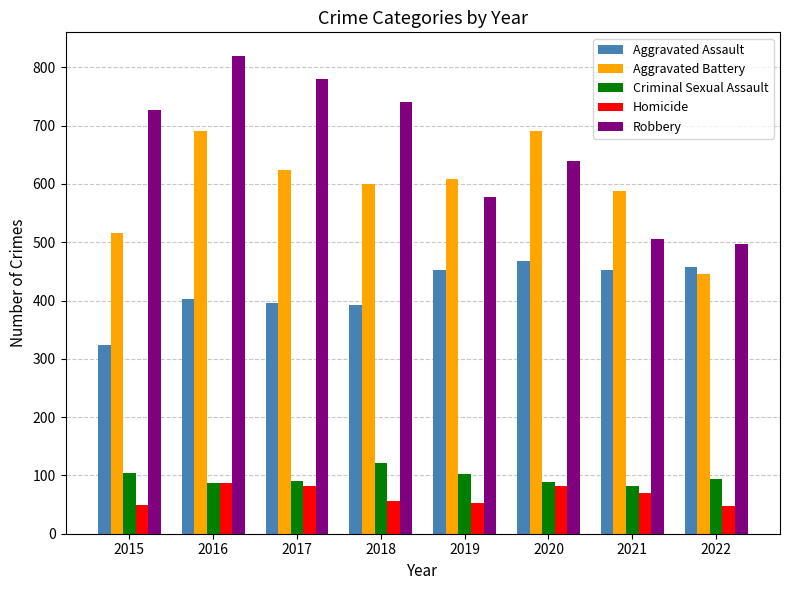

What are all the series names shown in the legend?

Aggravated Assault, Aggravated Battery, Criminal Sexual Assault, Homicide, Robbery